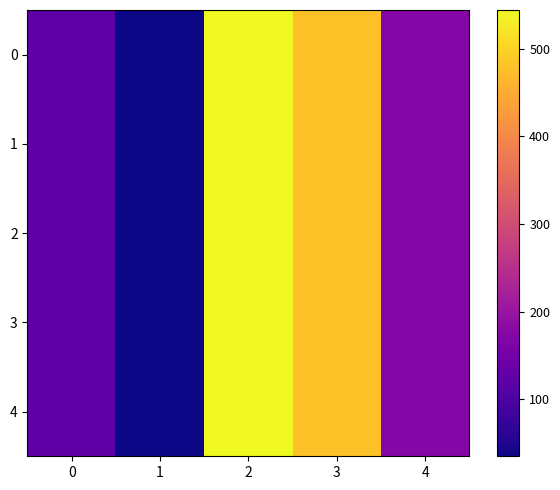

Rank the series by their maximum value, from lowest to highest.

0, 1, 2, 3, 4